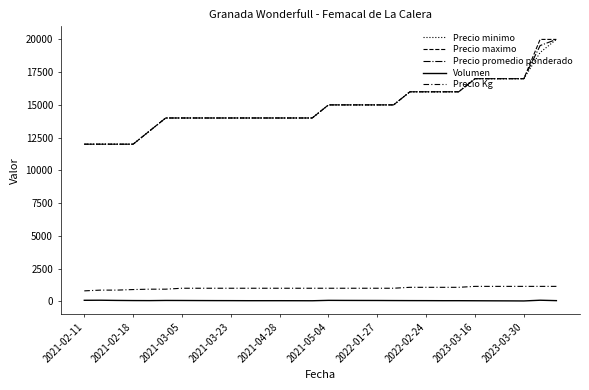

How many series are shown in this chart?

5